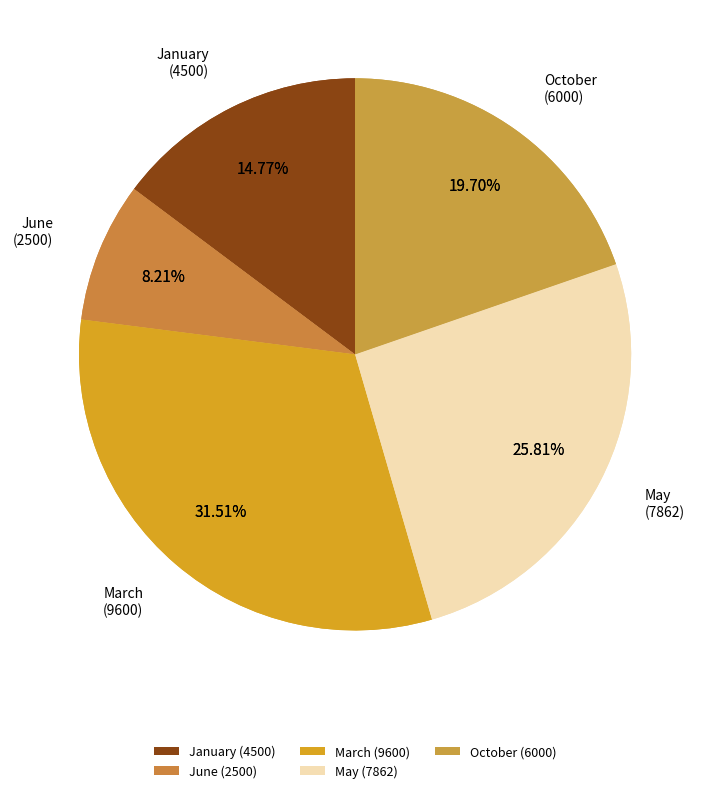

What percentage is the June (2500) slice, to the nearest percent?

8%